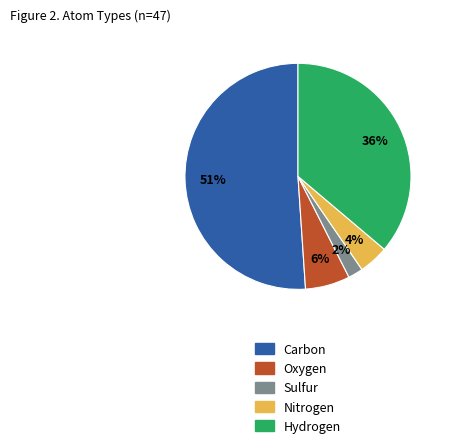

Do Nitrogen and Hydrogen together represent more than half of the pie?

No